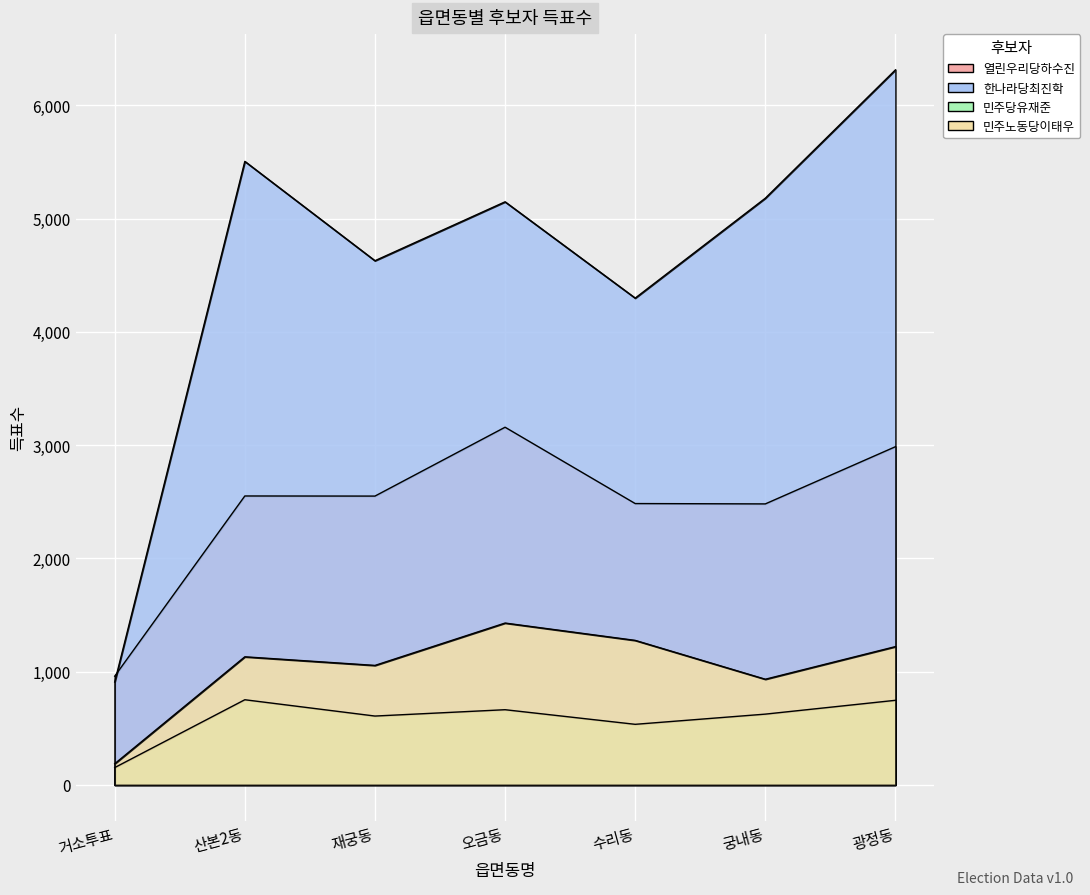

Which has a higher value, 산본2동 or 수리동?

산본2동